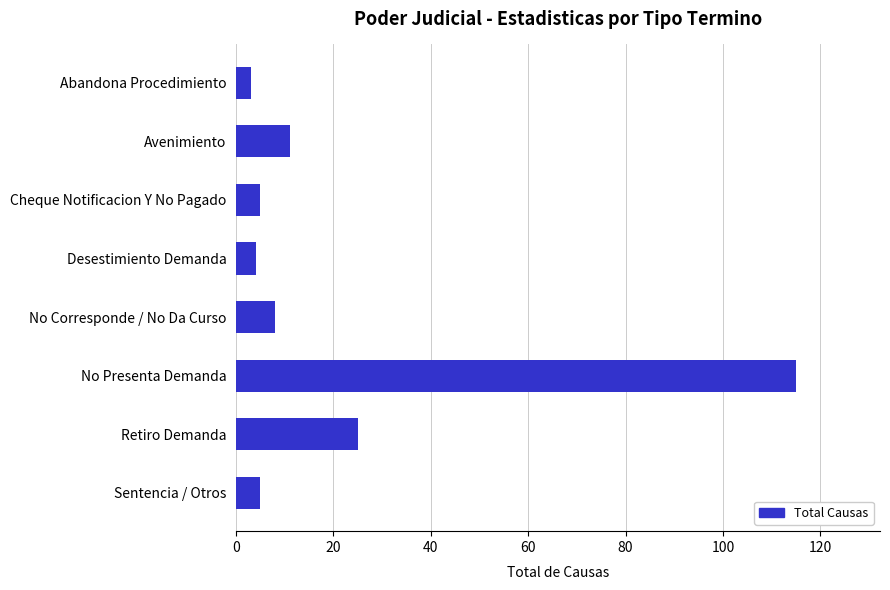

How many distinct data groups are displayed?

1